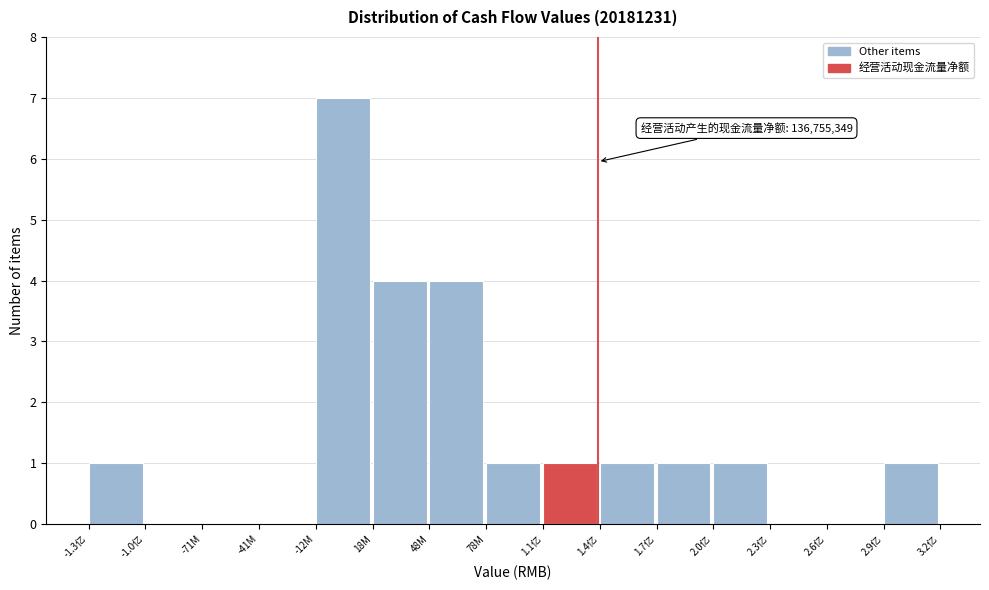

Reading left to right, extract all data points from this chart.

-1.3亿=1	-1.0亿=0	-71M=0	-41M=0	-12M=7	18M=4	48M=4	78M=1	1.1亿=1	1.4亿=1	1.7亿=1	2.0亿=1	2.3亿=0	2.6亿=0	2.9亿=1